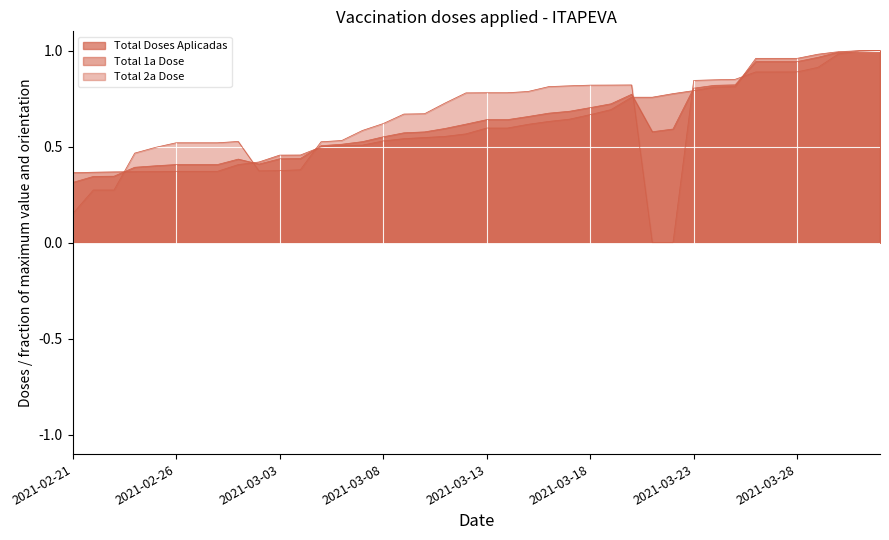

What is the difference between the maximum and second lowest values in the Total 1a Dose series?

0.6